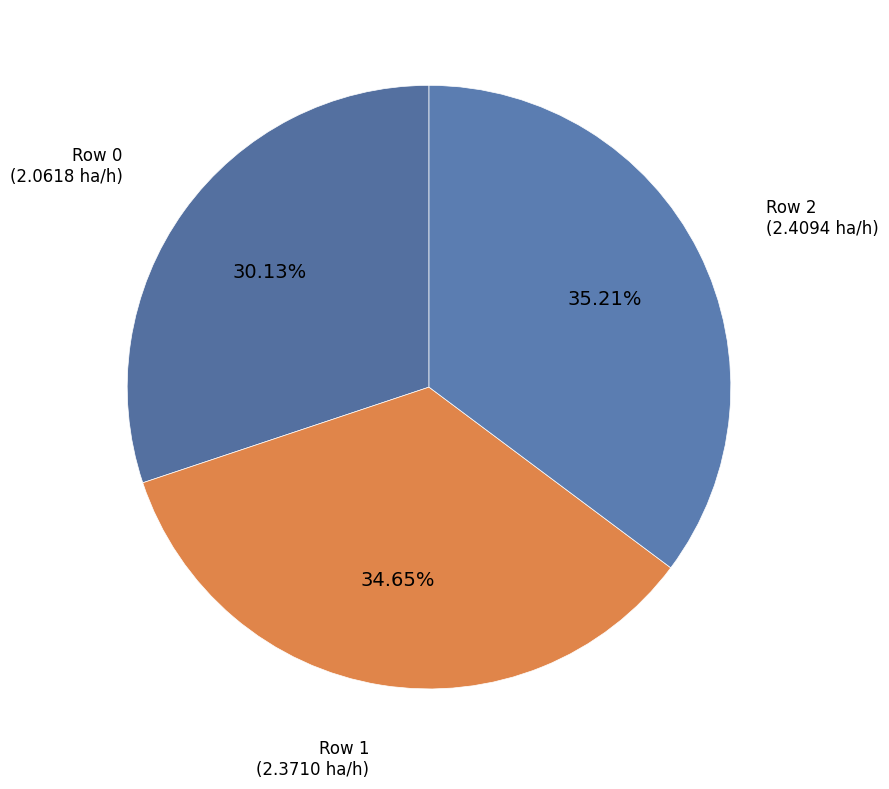

Count the number of slices in the pie.

3